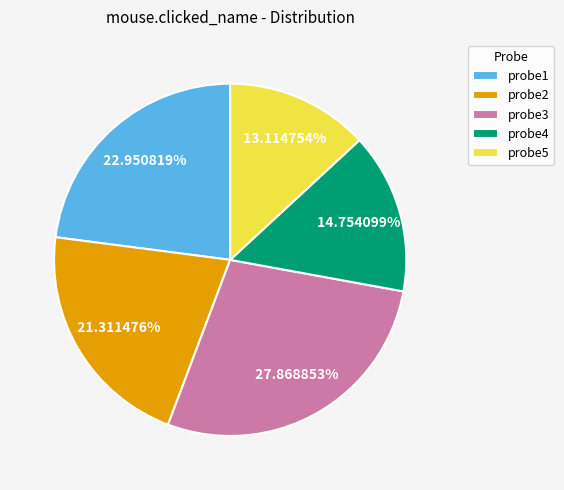

Which category has the smallest portion of the pie?

probe5